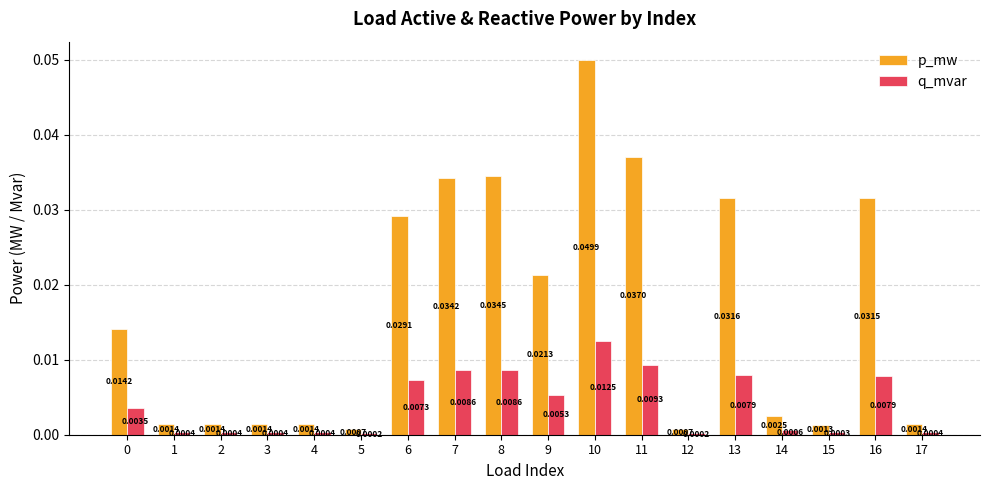

At which category is the sum across all series the highest?

10